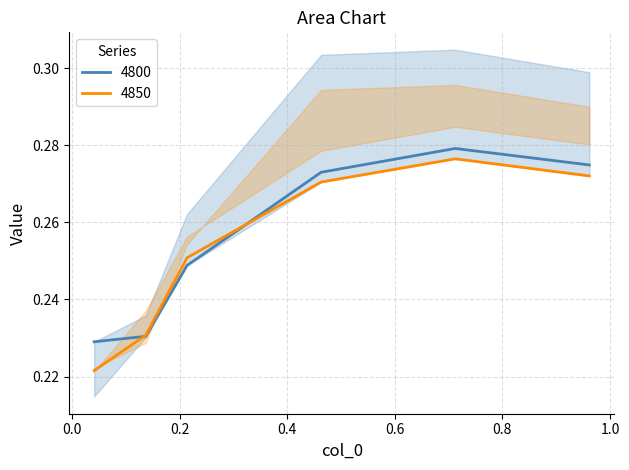

How many lines are shown in the chart?

2